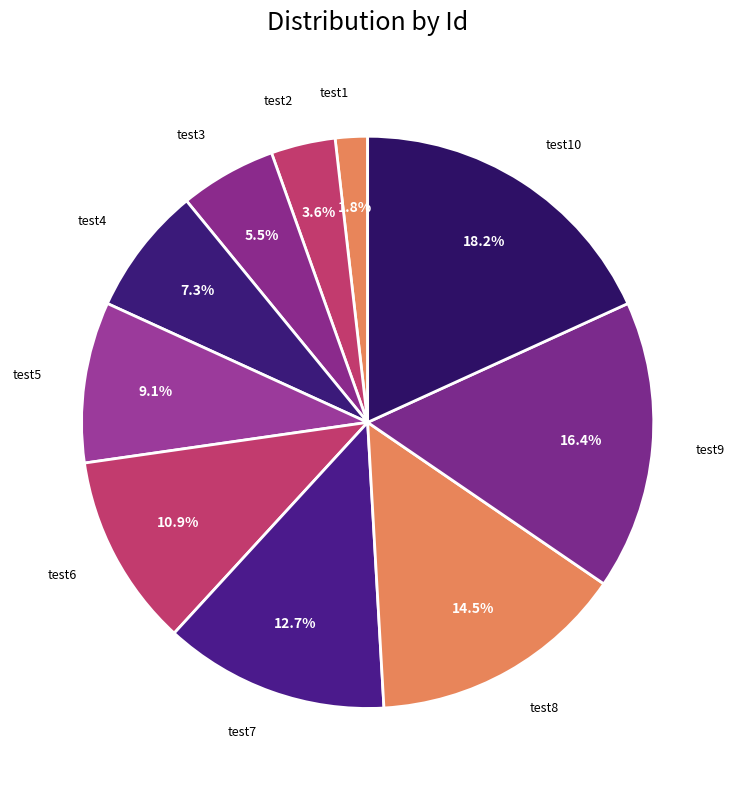

Rank the categories by value from lowest to highest.

test1, test2, test3, test4, test5, test6, test7, test8, test9, test10